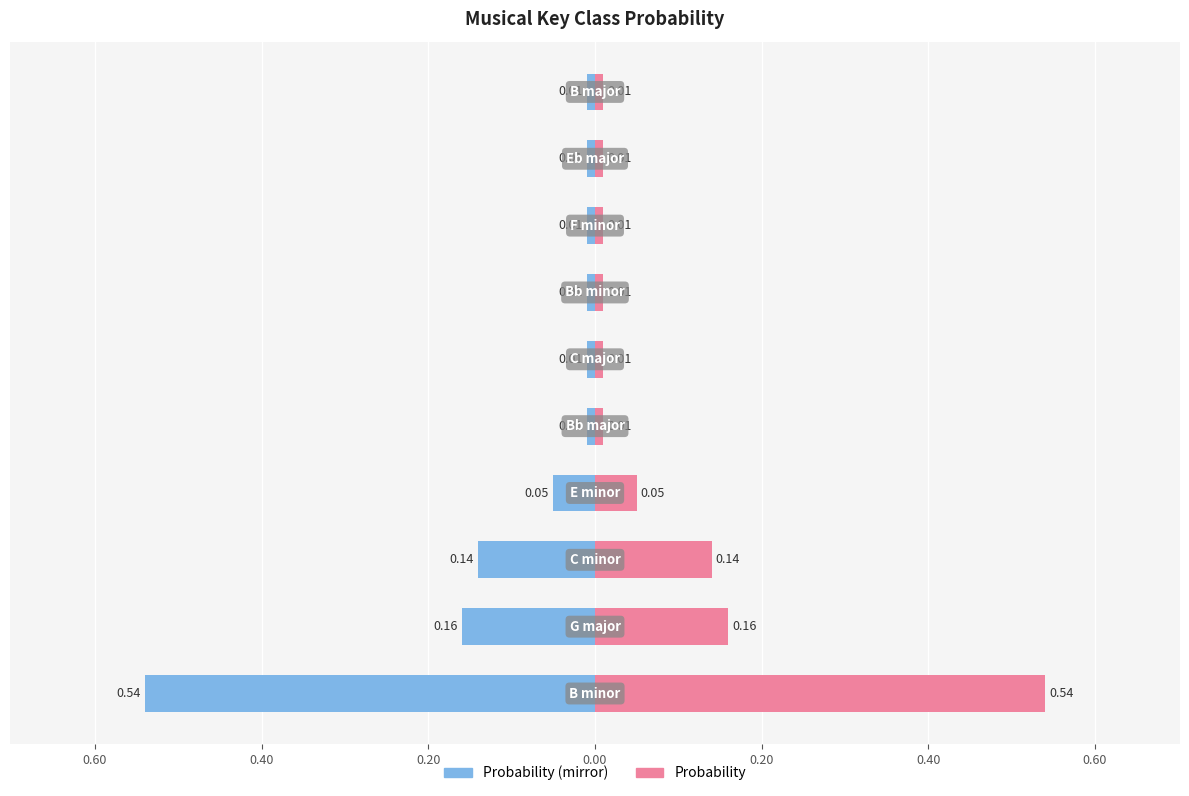

How many bars are there in each group?

2